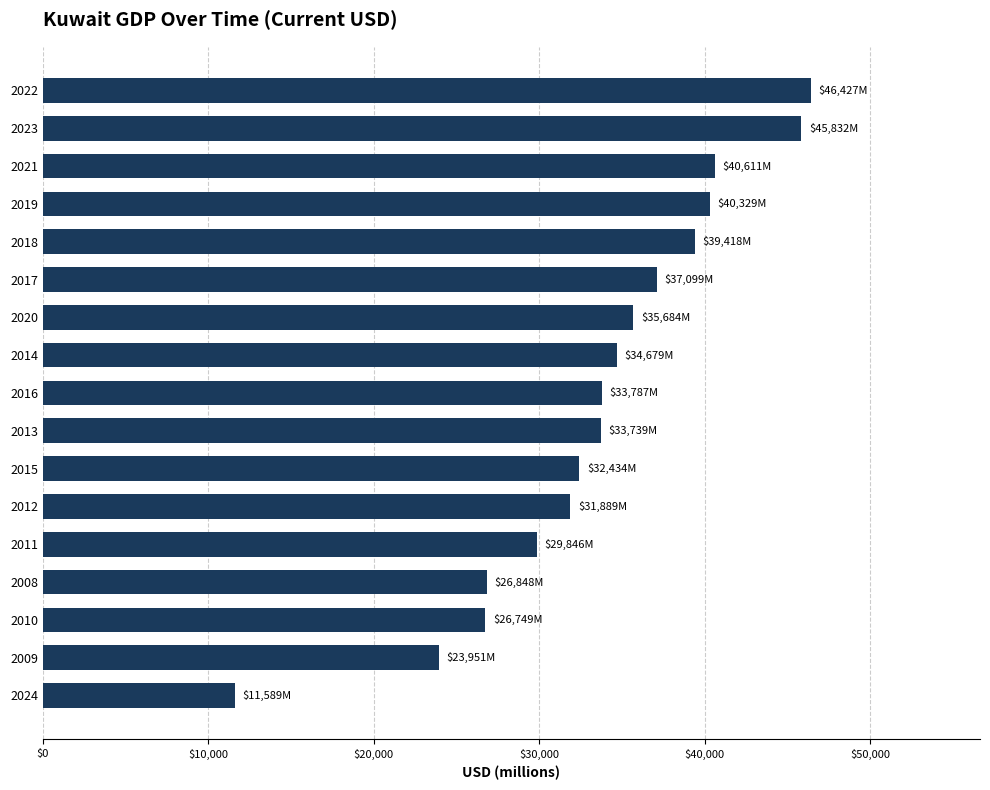

Where is the data nearest to the value 29008?

2011